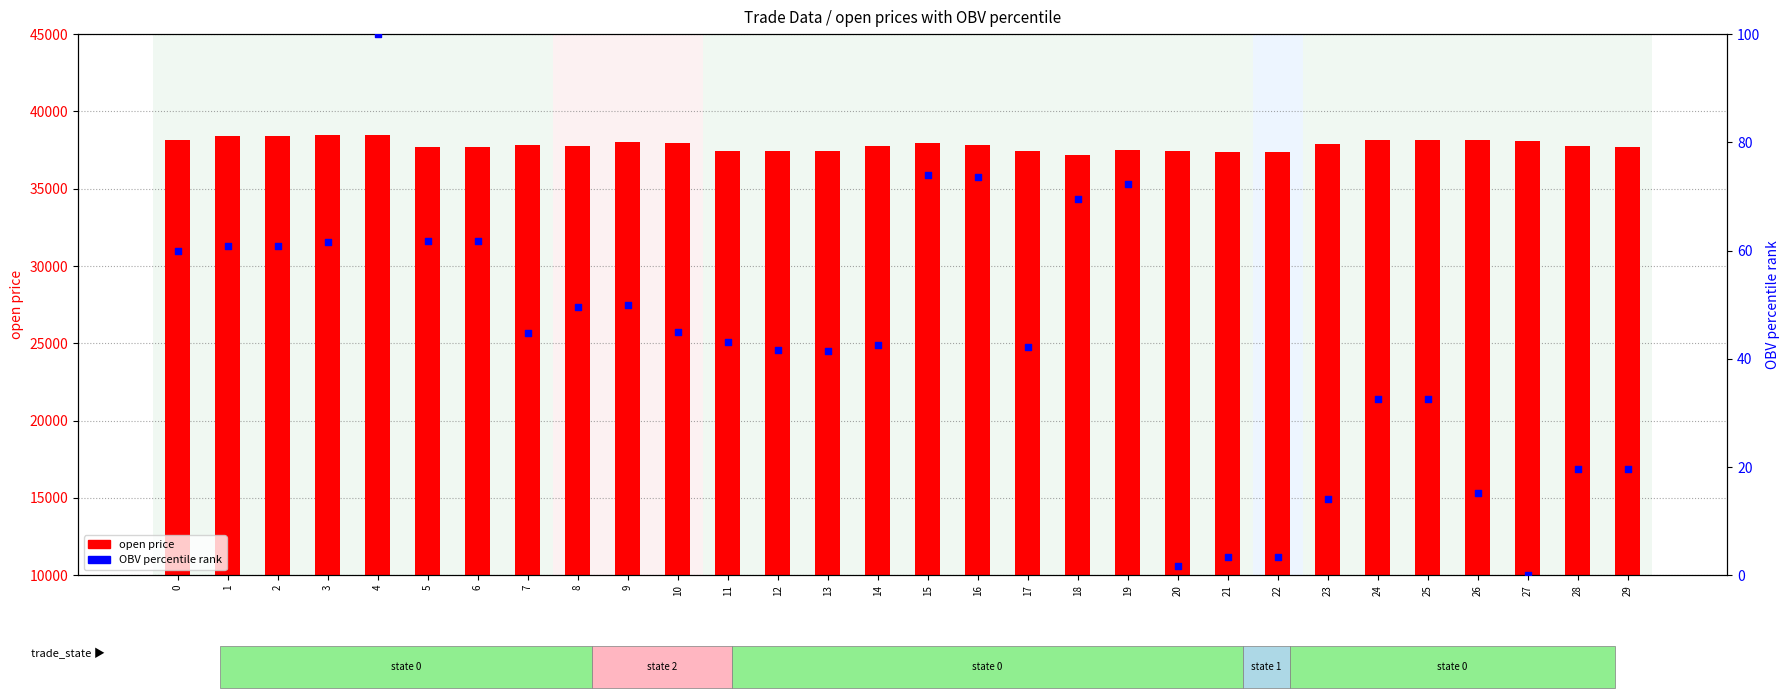

Which series reaches the maximum Y coordinate?

open price